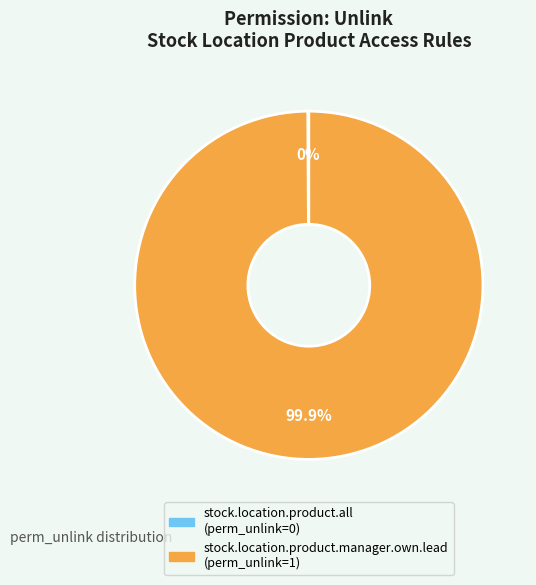

To the nearest percent, what is the difference between the largest and smallest slice percentages?

100%